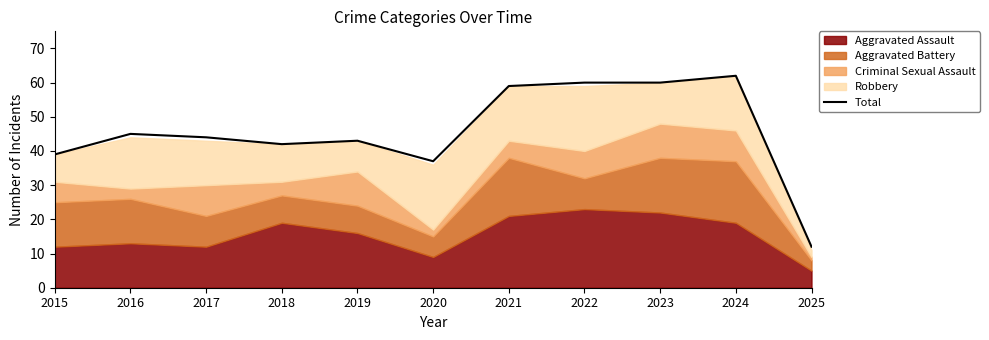

Rank the categories by value from lowest to highest.

2025, 2020, 2015, 2018, 2019, 2017, 2016, 2021, 2022, 2023, 2024